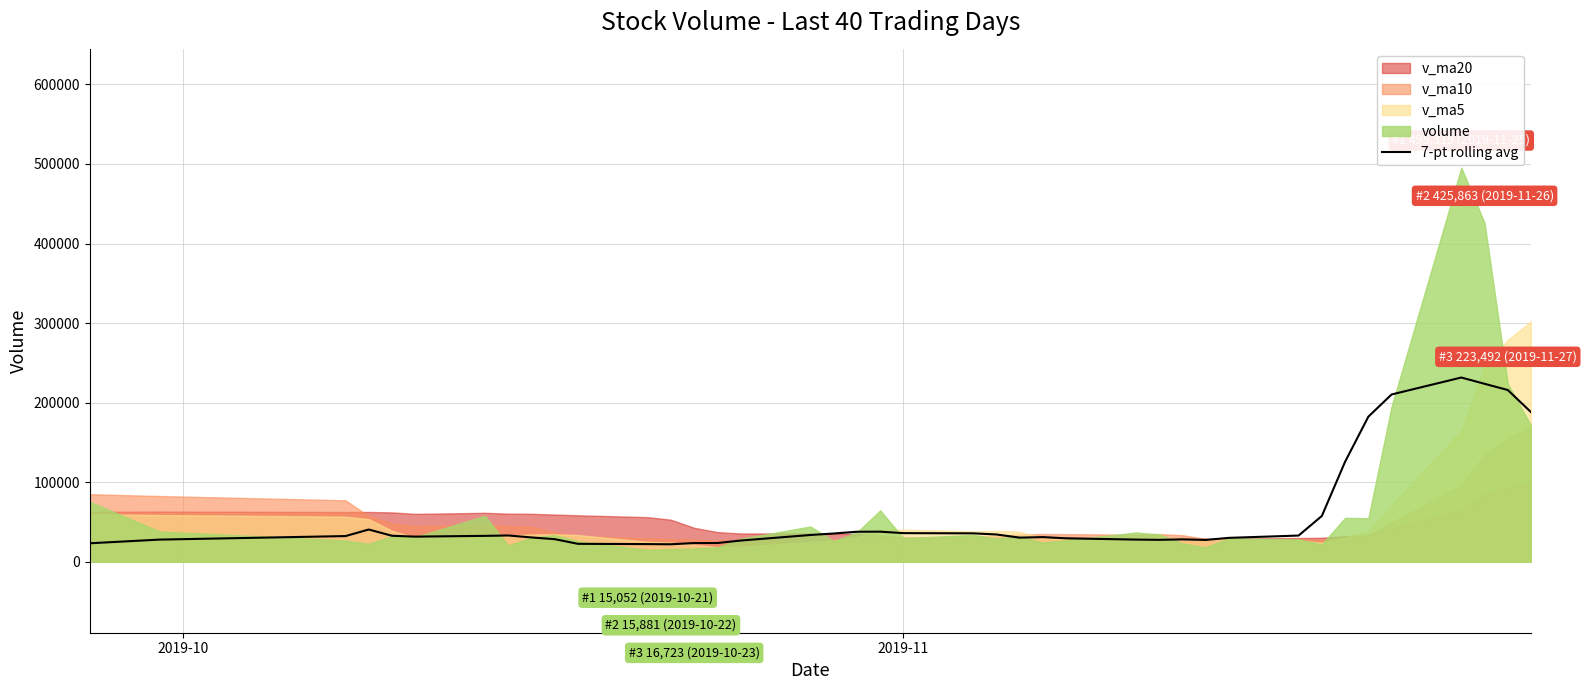

What is the smallest value displayed?

22007.0